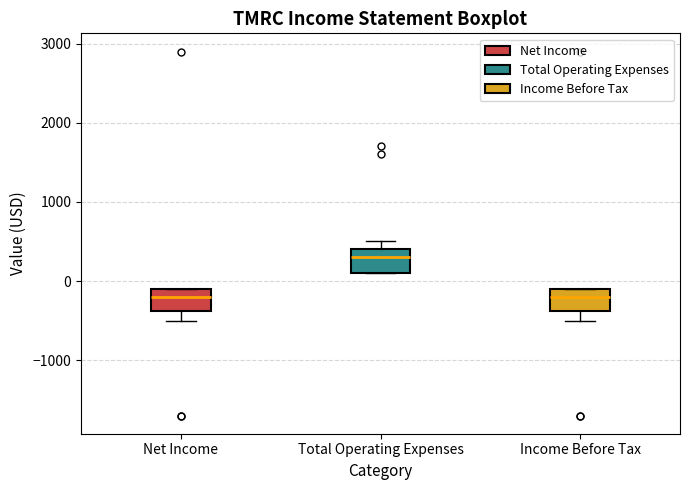

Where does the median line of the box for Net Income sit on the y-axis? The values are not printed on the chart, so give them approximately, as read against the axis.

-200